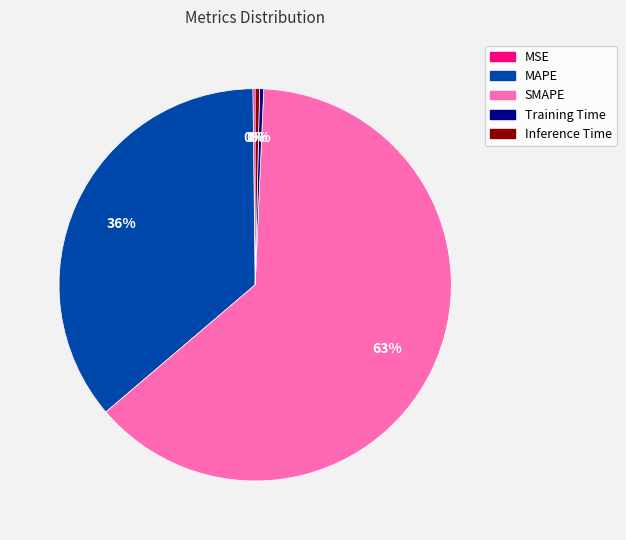

Do Inference Time and MAPE together represent more than half of the pie?

No